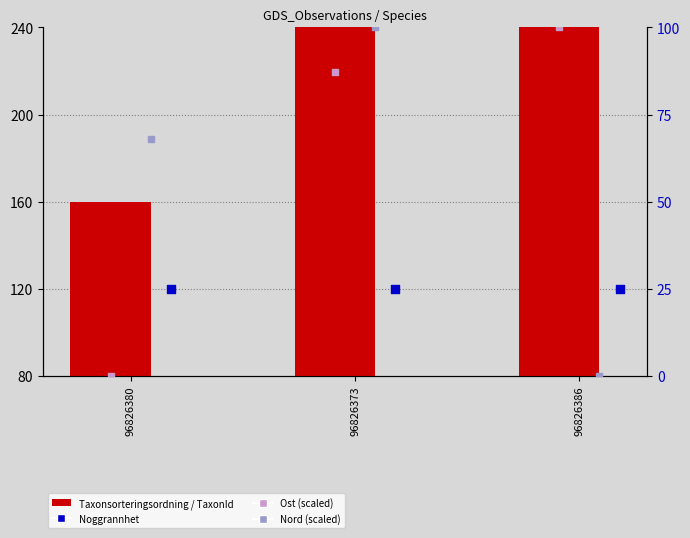

At which category is the sum across all series the highest?

96826373